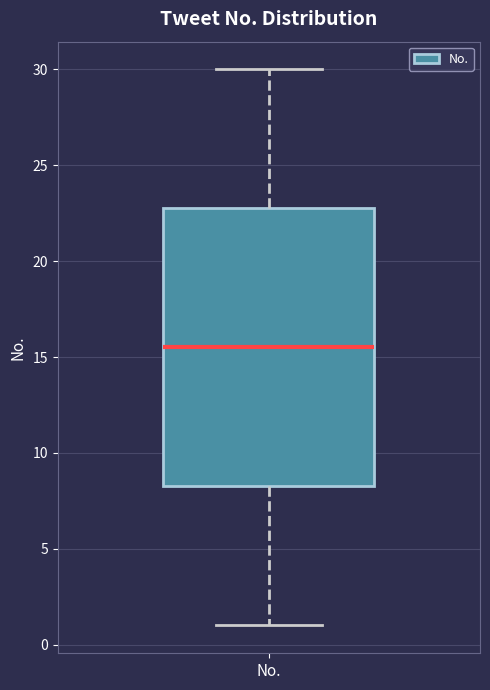

Transcribe this box plot: give where the median line is, the range the box spans, and where the two whiskers end, as read against the y-axis. The values are not printed on the chart, so give them approximately, as read against the axis.

median 15.5, box 8.5 to 23.0, whiskers 1.0 to 30.0